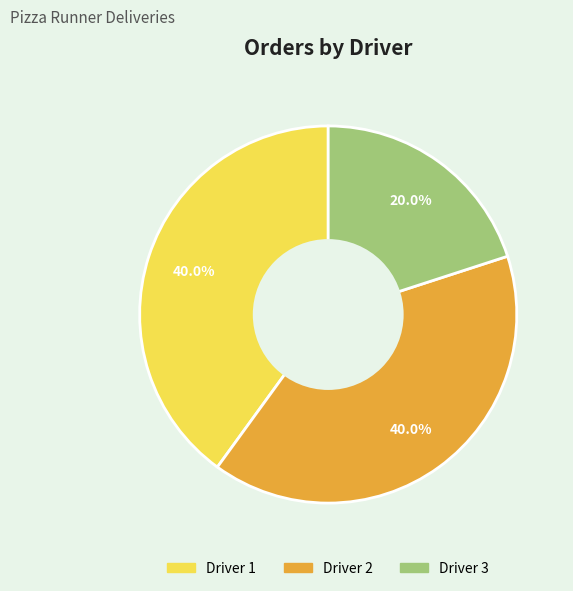

Which slice is the smallest?

Driver 3